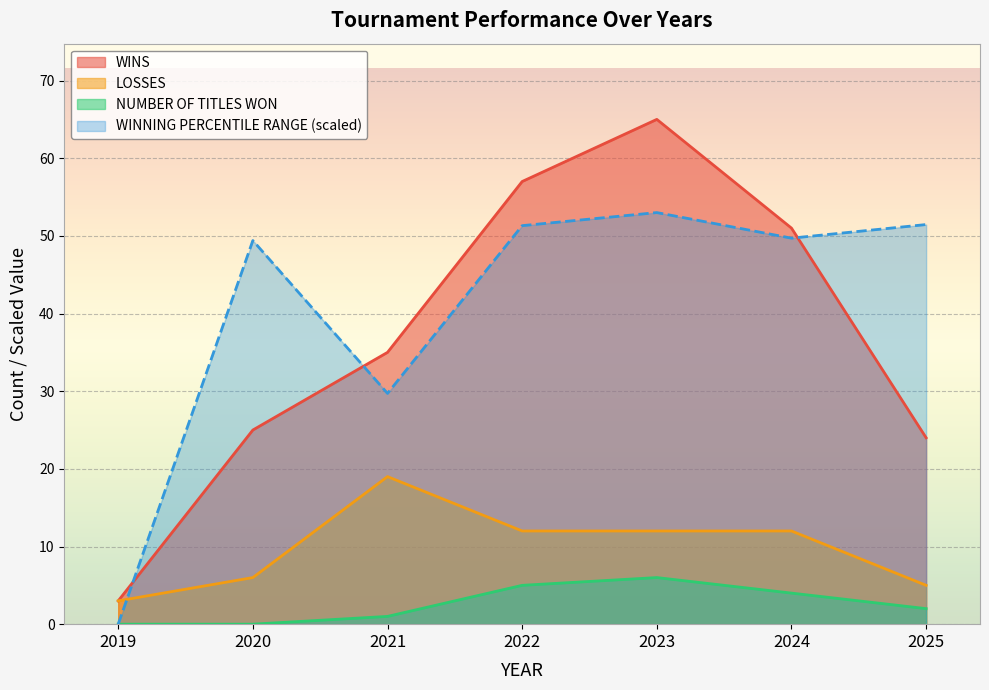

True or false: NUMBER OF TITLES WON and LOSSES cross at least once.

False